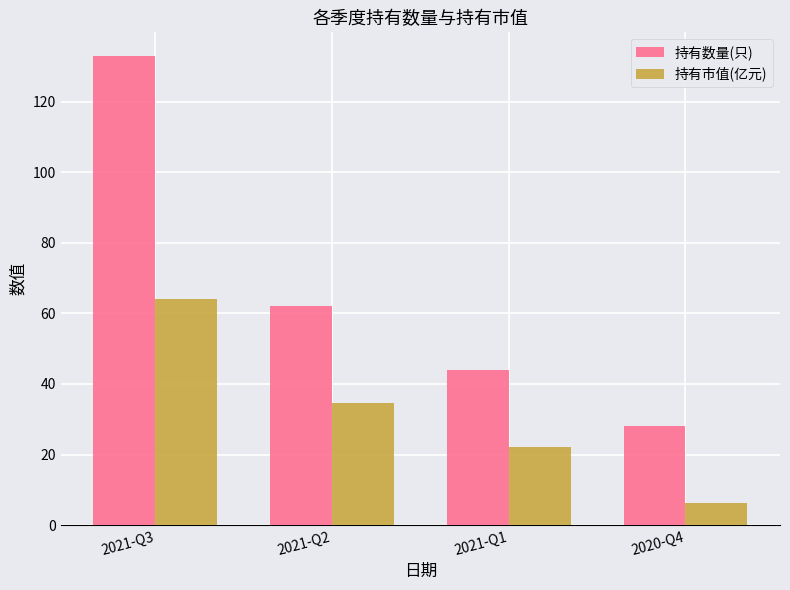

What is the smallest value displayed?

6.3